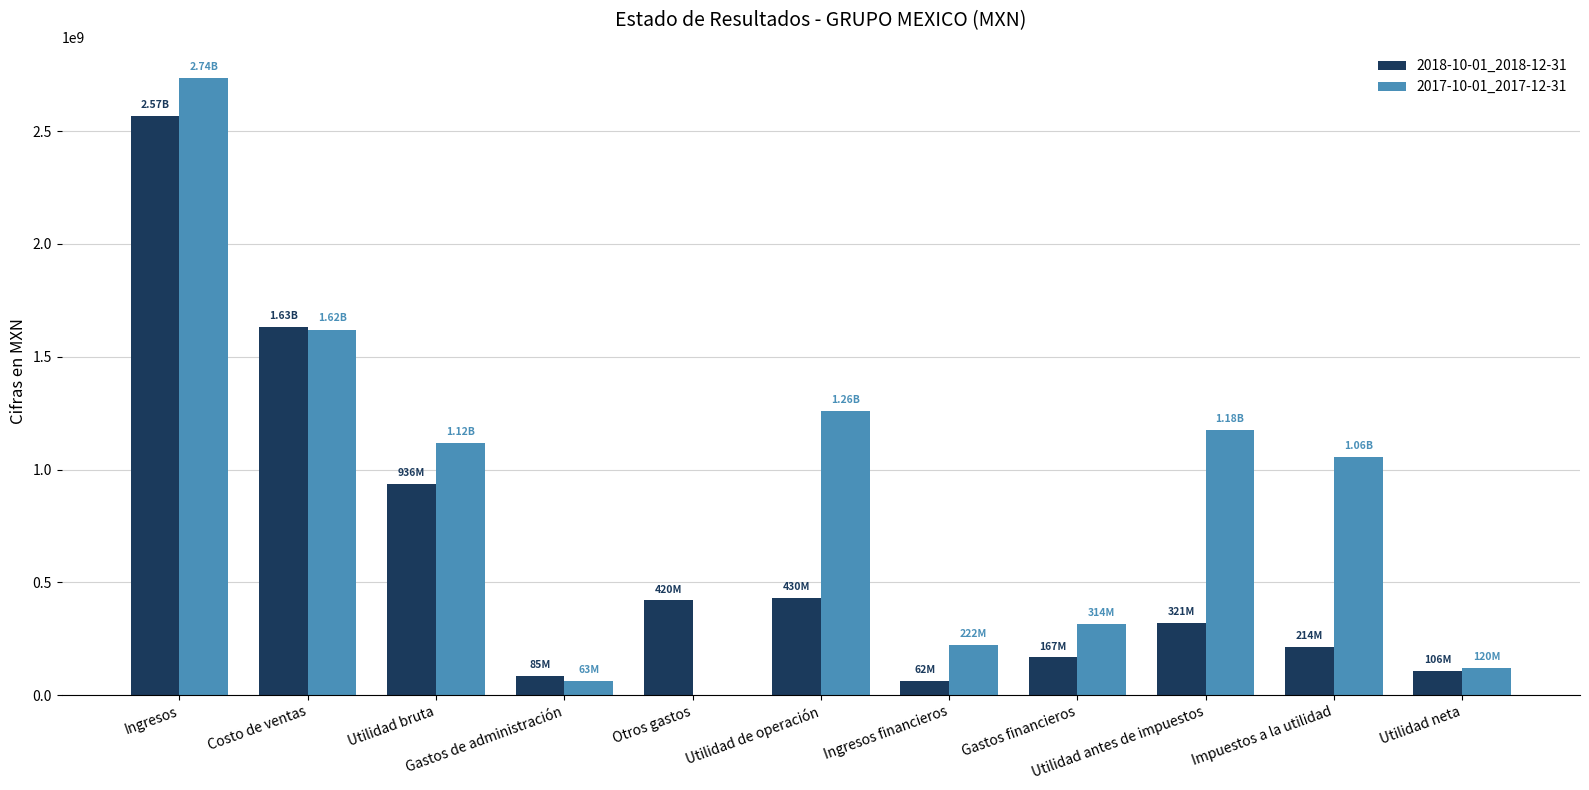

Which series has the largest total across all categories?

2017-10-01_2017-12-31